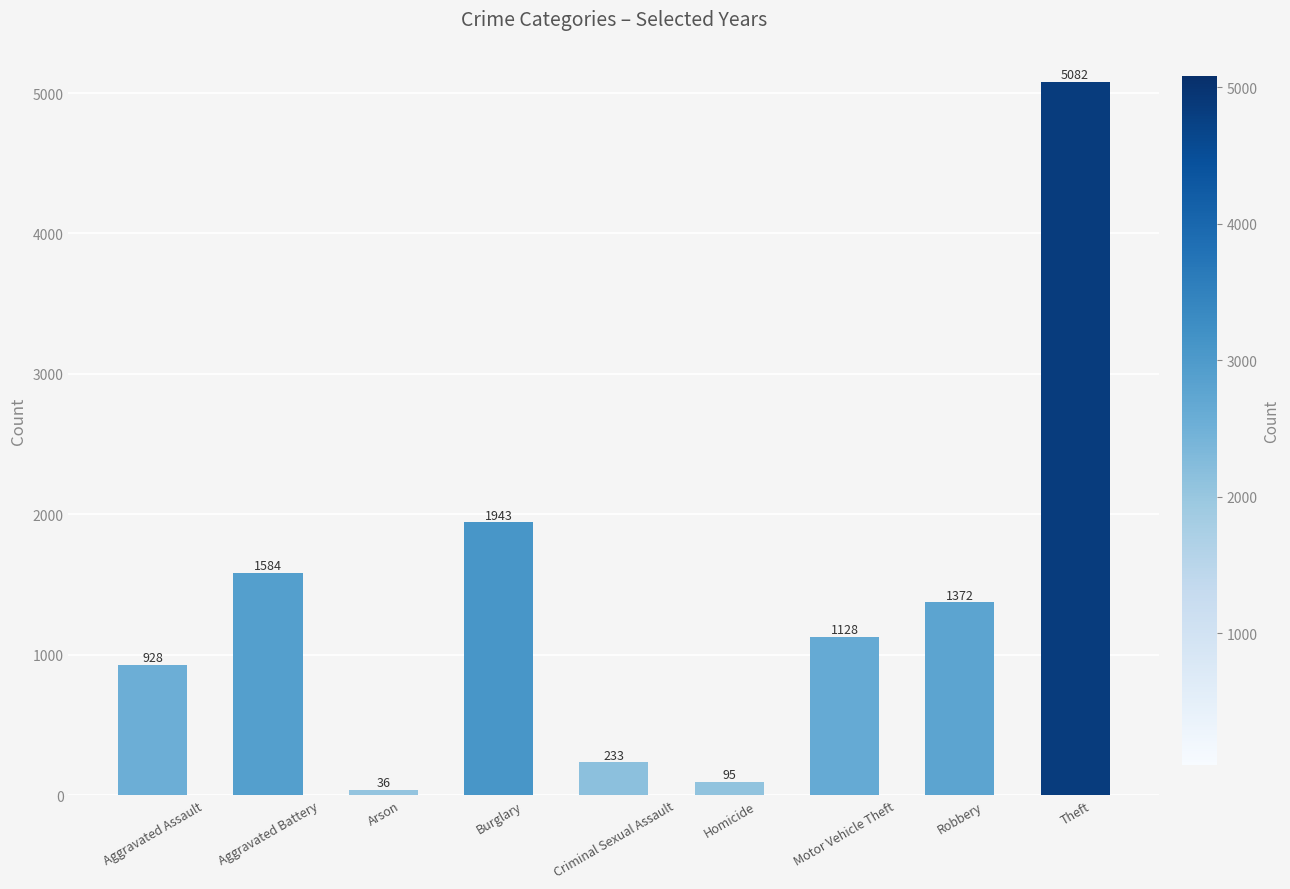

What is the average value?

1378